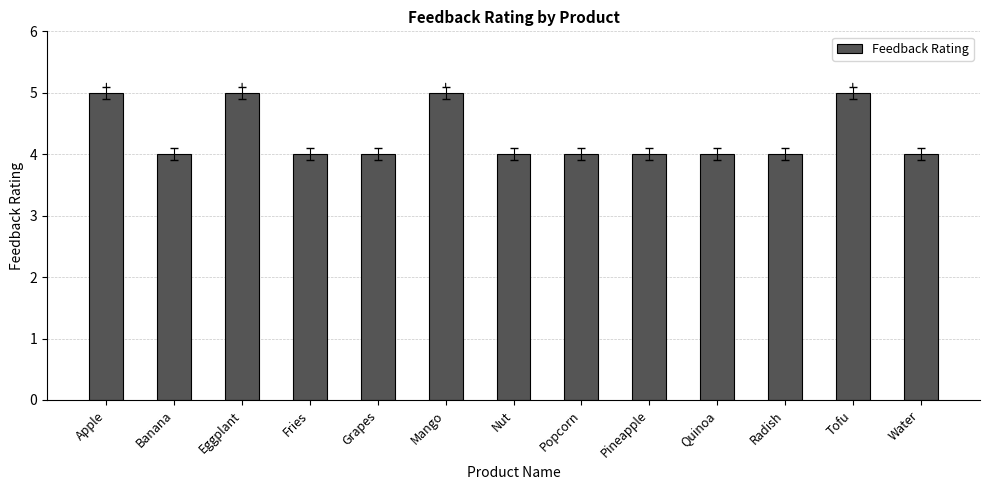

What is the label of the 9th bar from the right?

Grapes